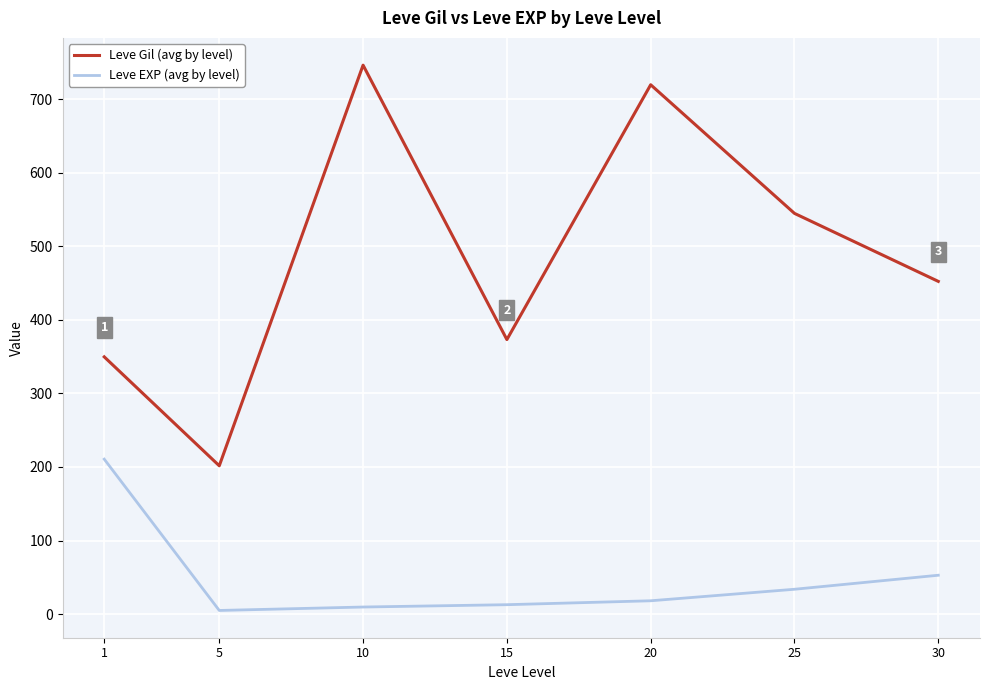

What are all the series names shown in the legend?

Leve Gil (avg by level), Leve EXP (avg by level)